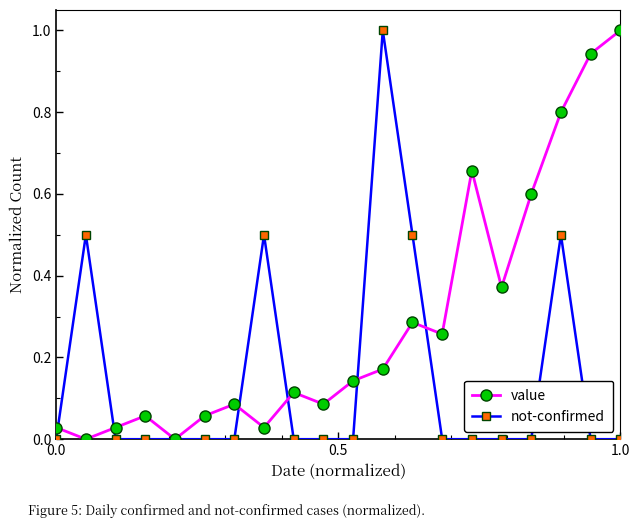

After their last crossing, which series has the higher values: not-confirmed or value?

value